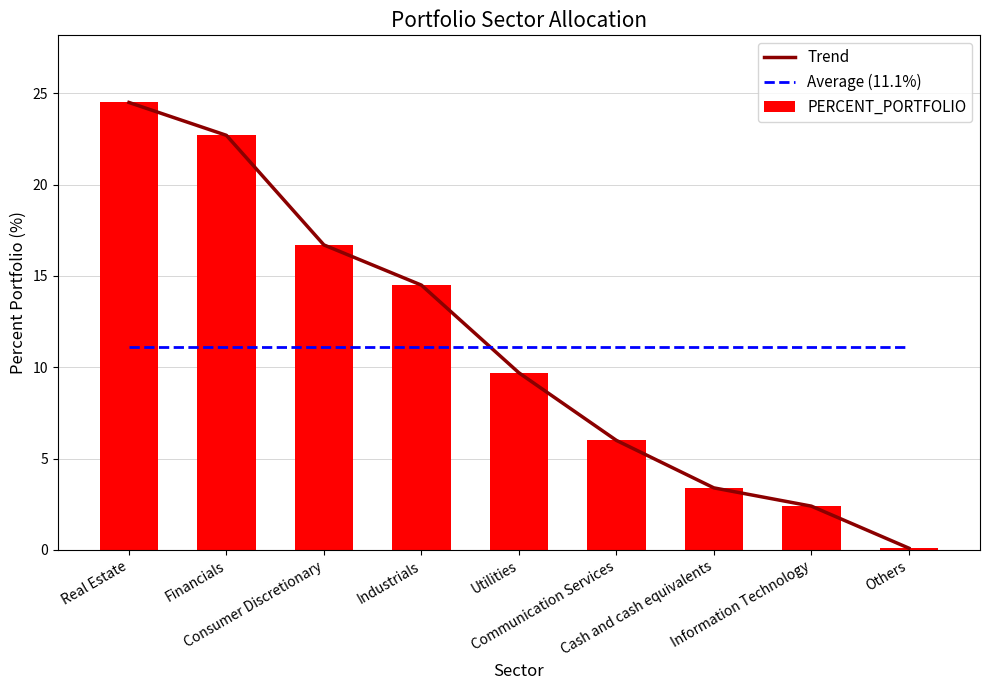

What is the sum of the values at Information Technology and Cash and cash equivalents?

5.8